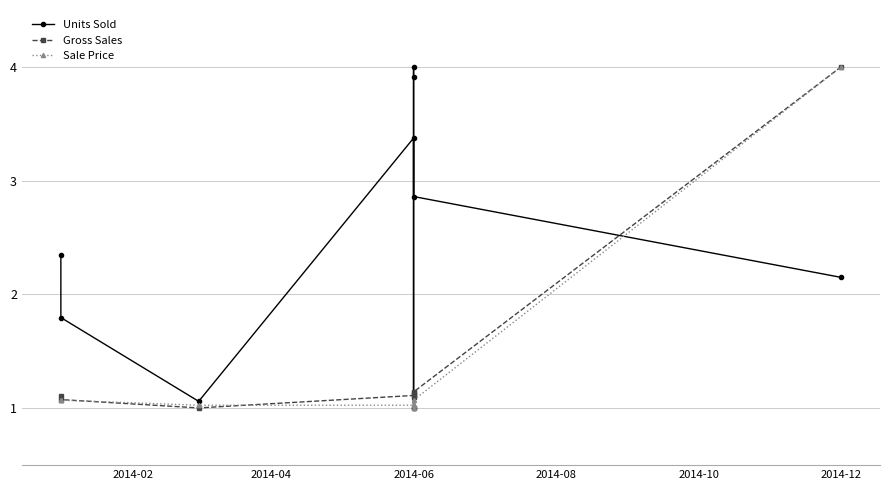

How many intersections are there between Sale Price and Gross Sales?

4